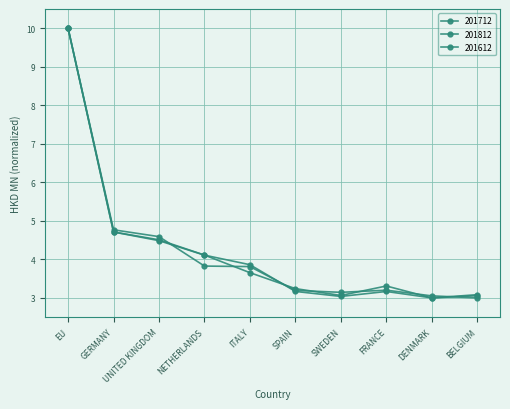

Reading left to right, transcribe all the data shown in this chart.

201712: 10.0	4.7	4.5	4.1	3.7	3.2	3.1	3.3	3.0	3.1
201812: 10.0	4.7	4.5	4.1	3.9	3.2	3.0	3.2	3.0	3.1
201612: 10.0	4.8	4.6	3.8	3.8	3.2	3.1	3.2	3.1	3.0